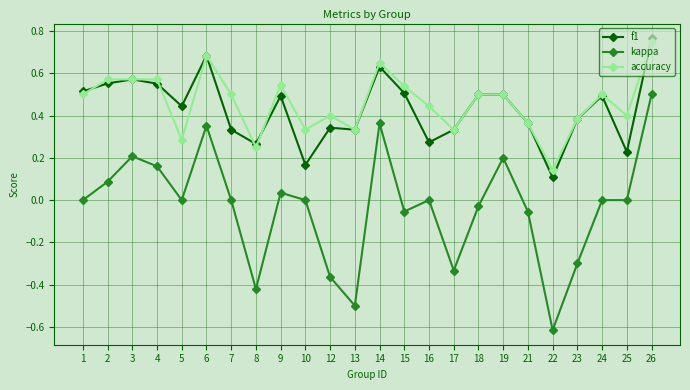

Which series has the largest range (max minus min)?

kappa